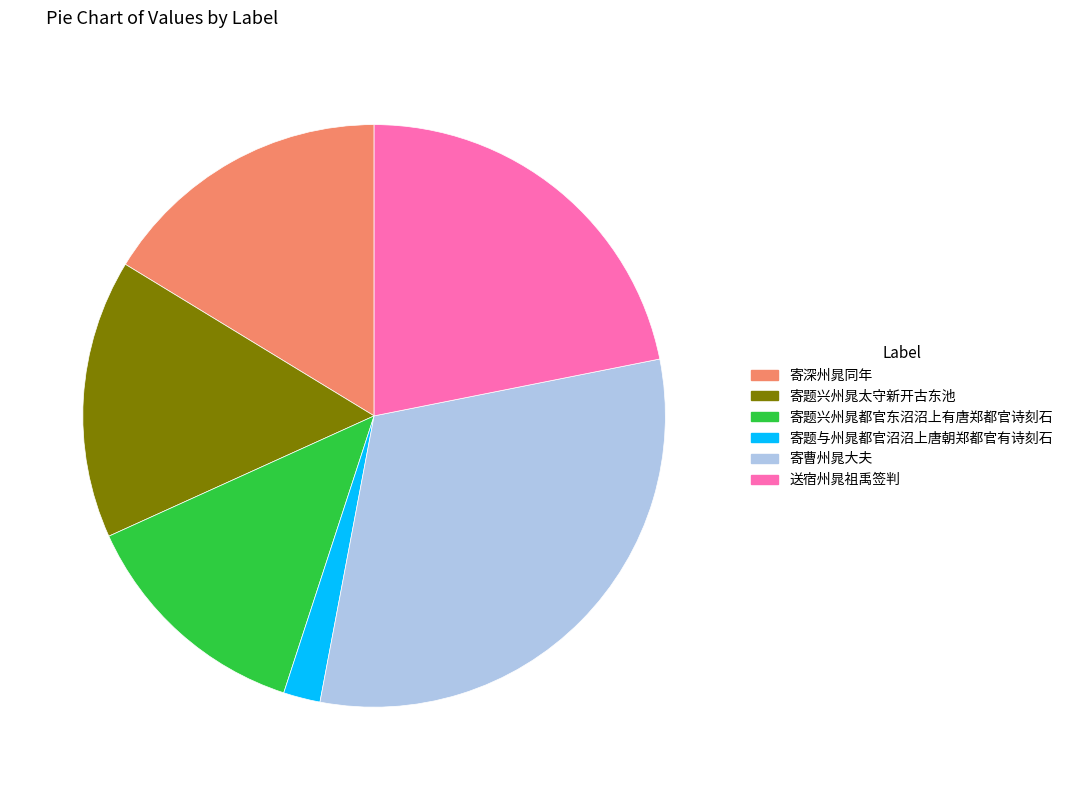

True or false: 寄曹州晁大夫 accounts for 31% of the total.

True